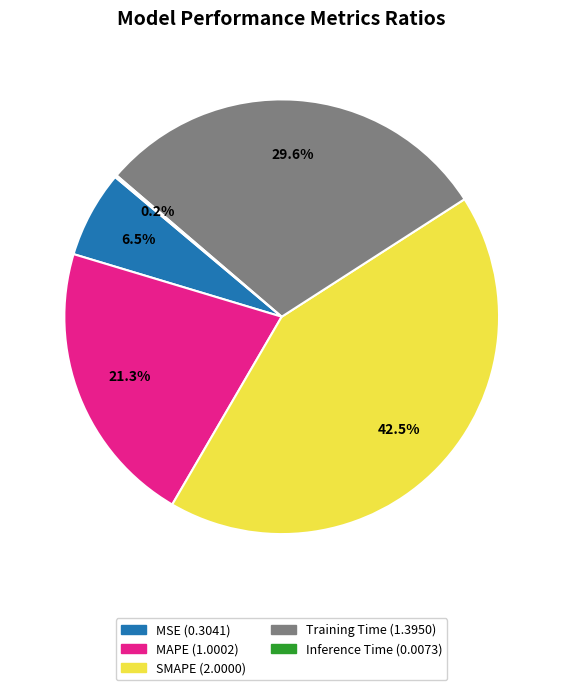

Which slice is the largest?

SMAPE